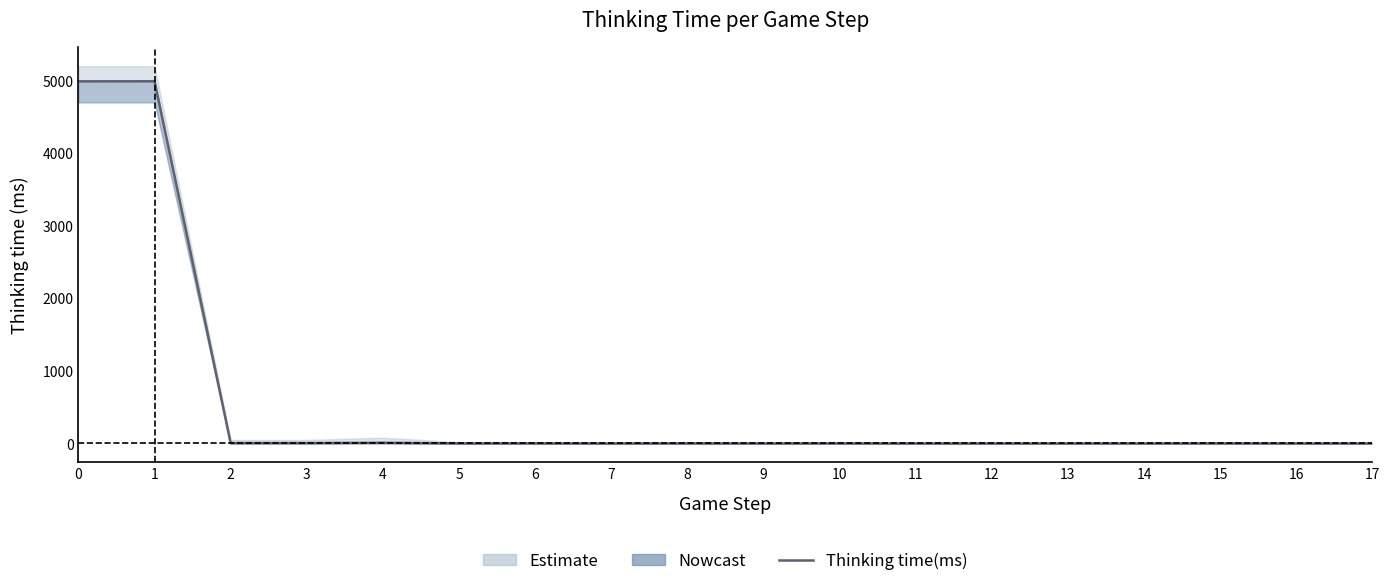

List the labels in order of value, smallest first.

7, 9, 11, 12, 13, 14, 16, 17, 5, 6, 8, 10, 15, 2, 3, 4, 0, 1